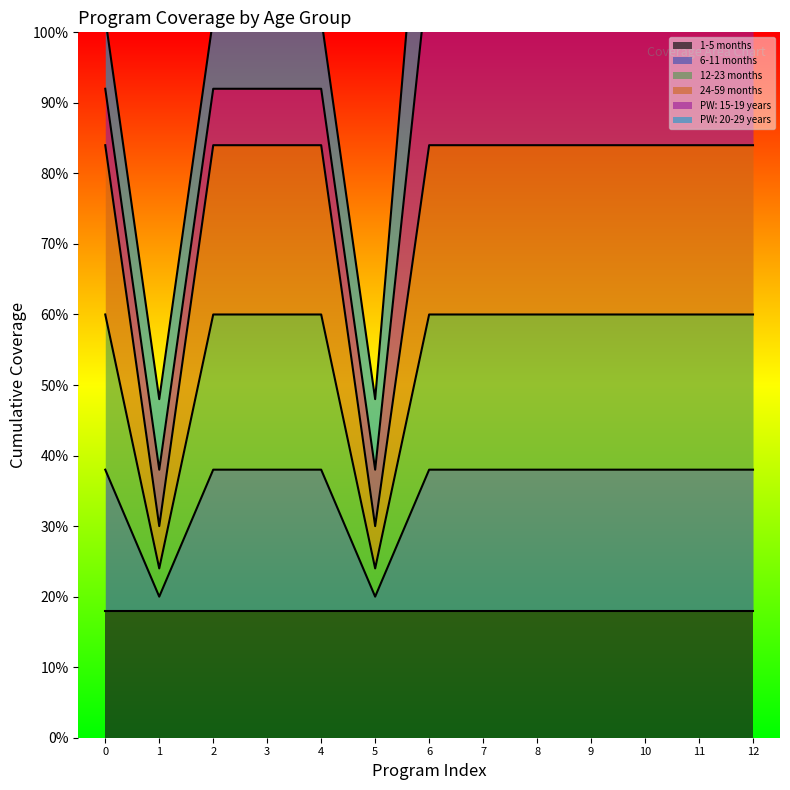

Is it true that 6-11 months equals 0.4 at 5?

False